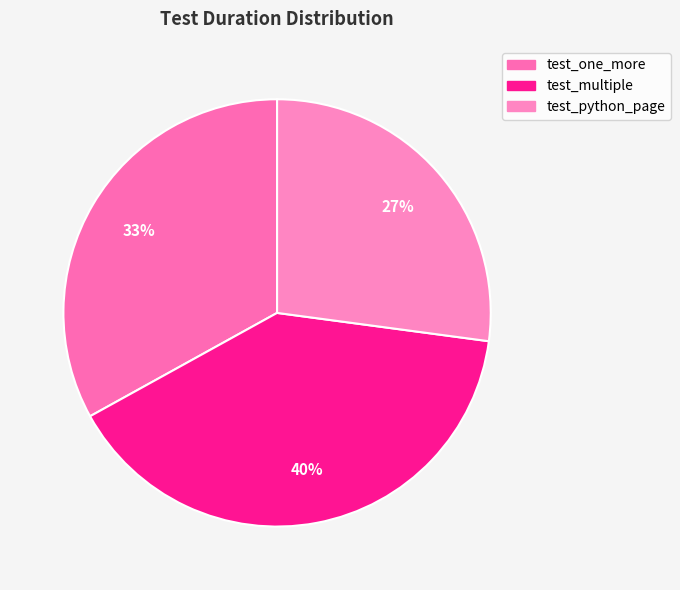

Which category has the biggest portion of the pie?

test_multiple